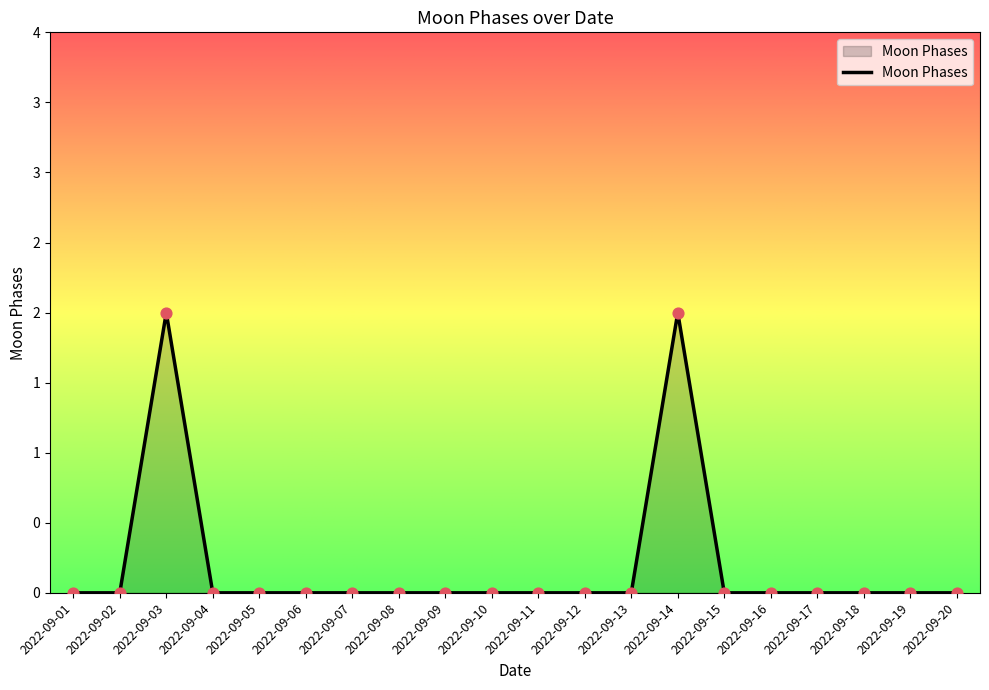

Between 2022-09-13 and 2022-09-19, which is larger?

2022-09-13